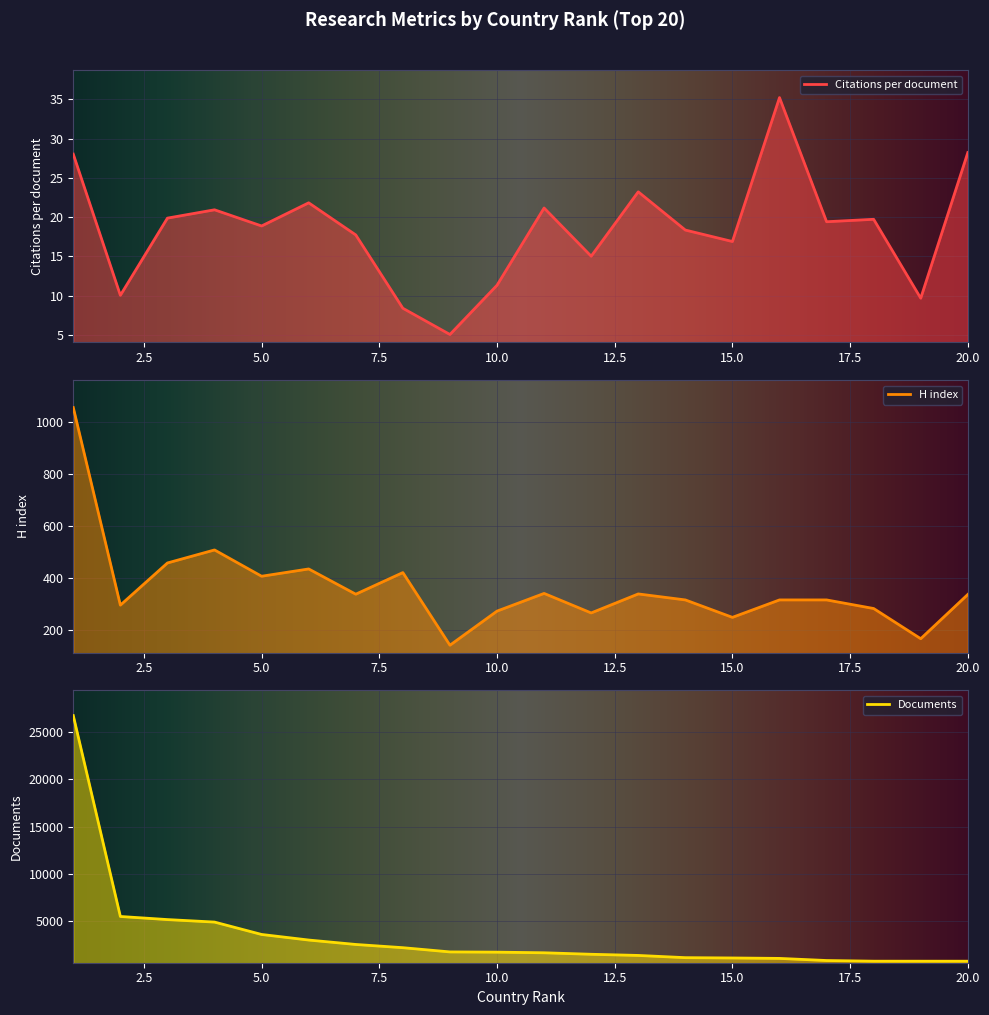

Is the value of Documents at 4 greater than the value of Citations per document at 5?

Yes